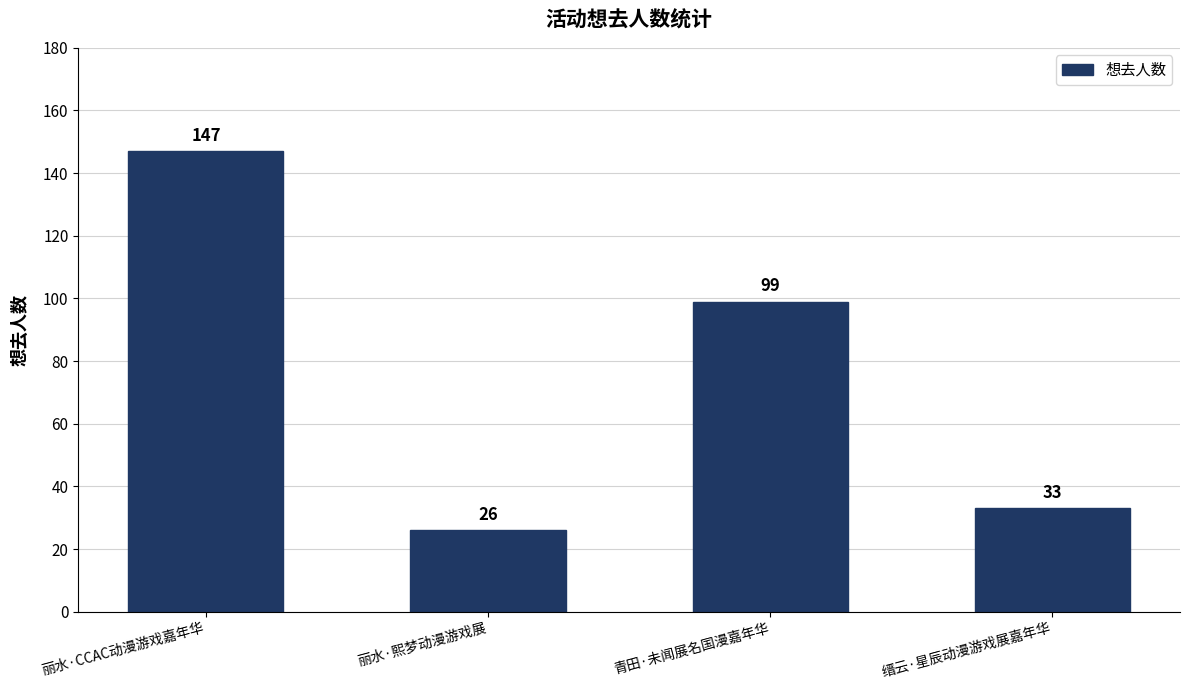

What is the label of the 4th bar from the right?

丽水·CCAC动漫游戏嘉年华